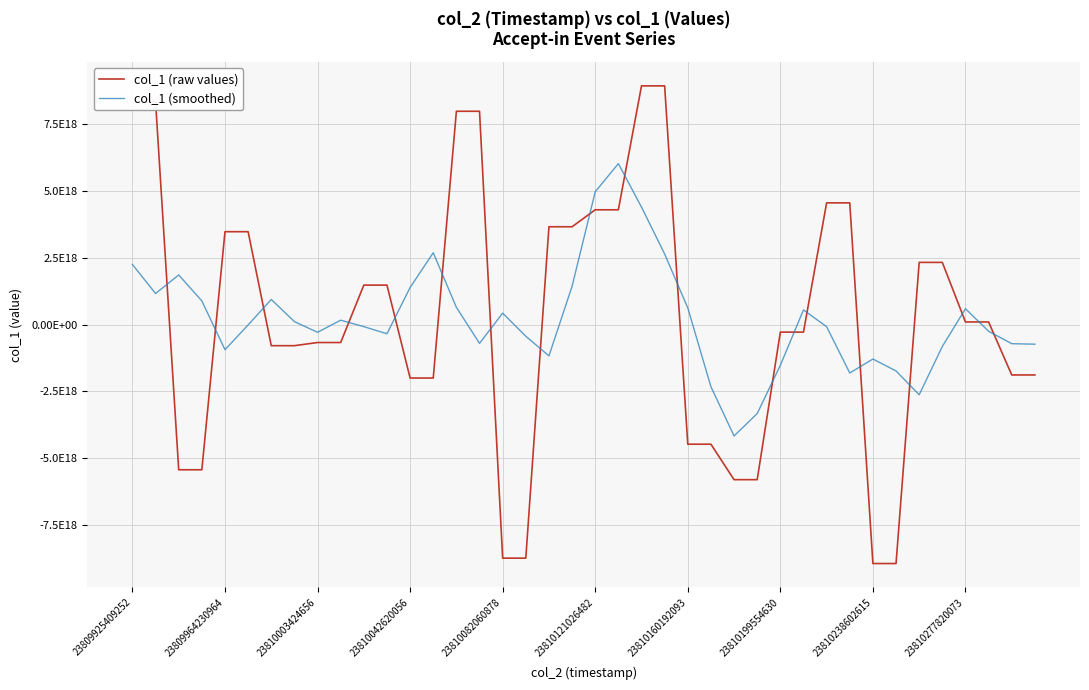

What are all the series names shown in the legend?

col_1 (raw values), col_1 (smoothed)